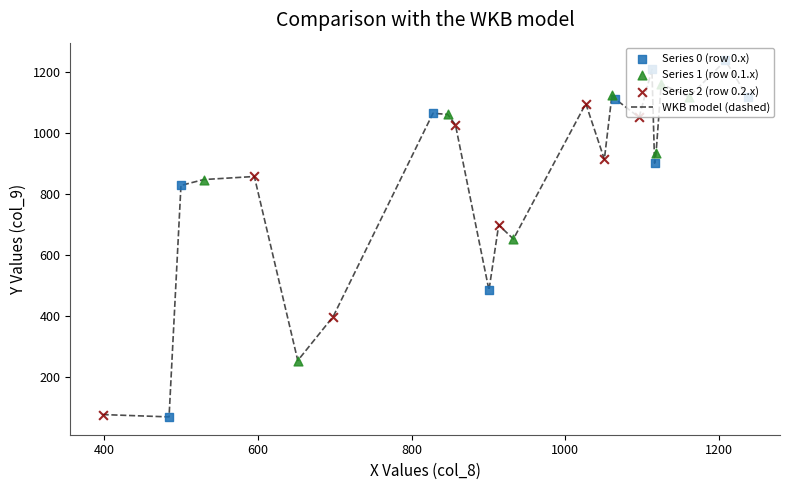

What is the greatest value displayed?

1237.2